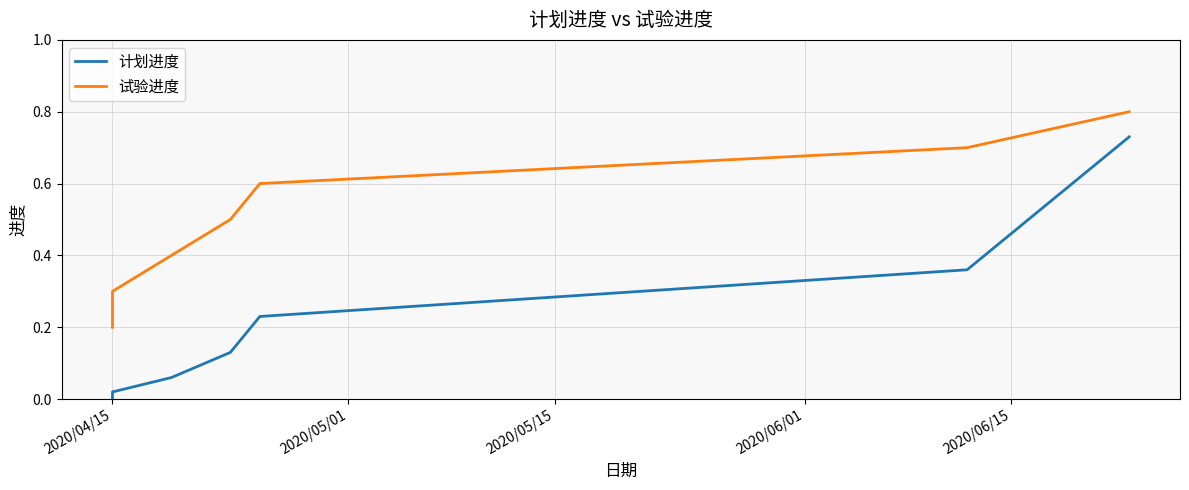

Is the value of 计划进度 at 2020/06/15 greater than the value of 试验进度 at 2020/04/15?

Yes